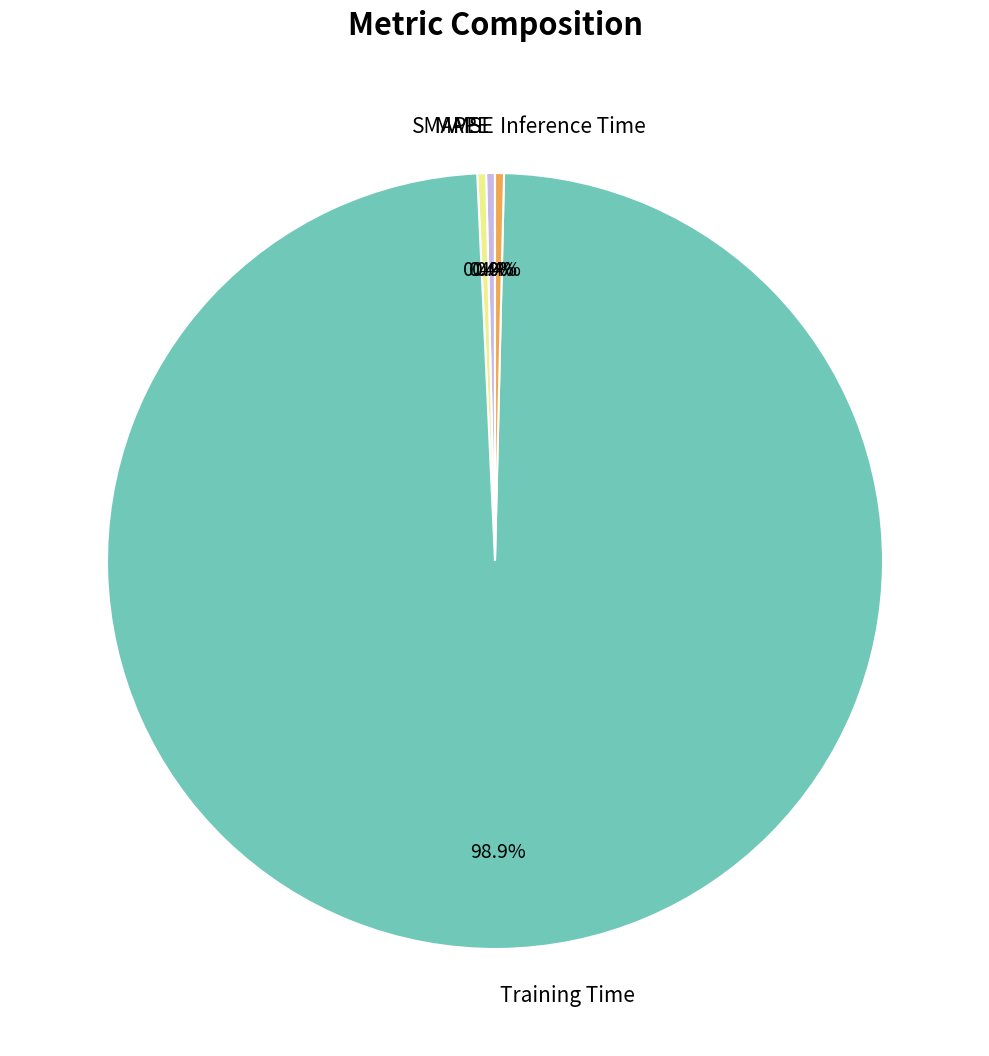

What is the largest slice in the pie chart?

Training Time